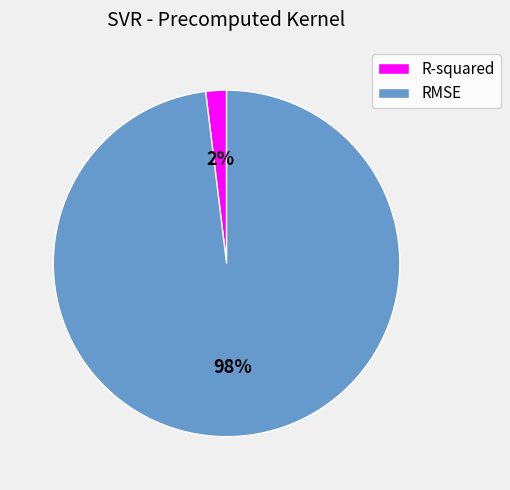

Rank the categories by value from lowest to highest.

R-squared, RMSE